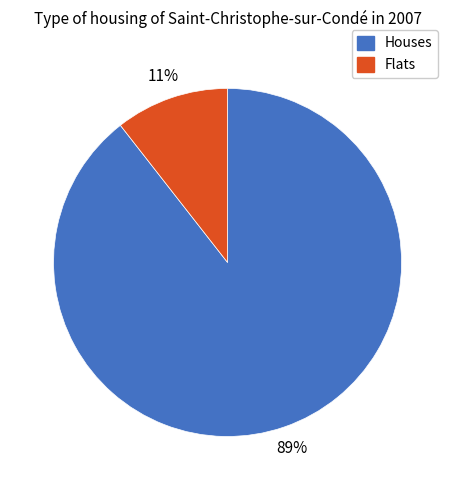

Count the number of slices in the pie.

2